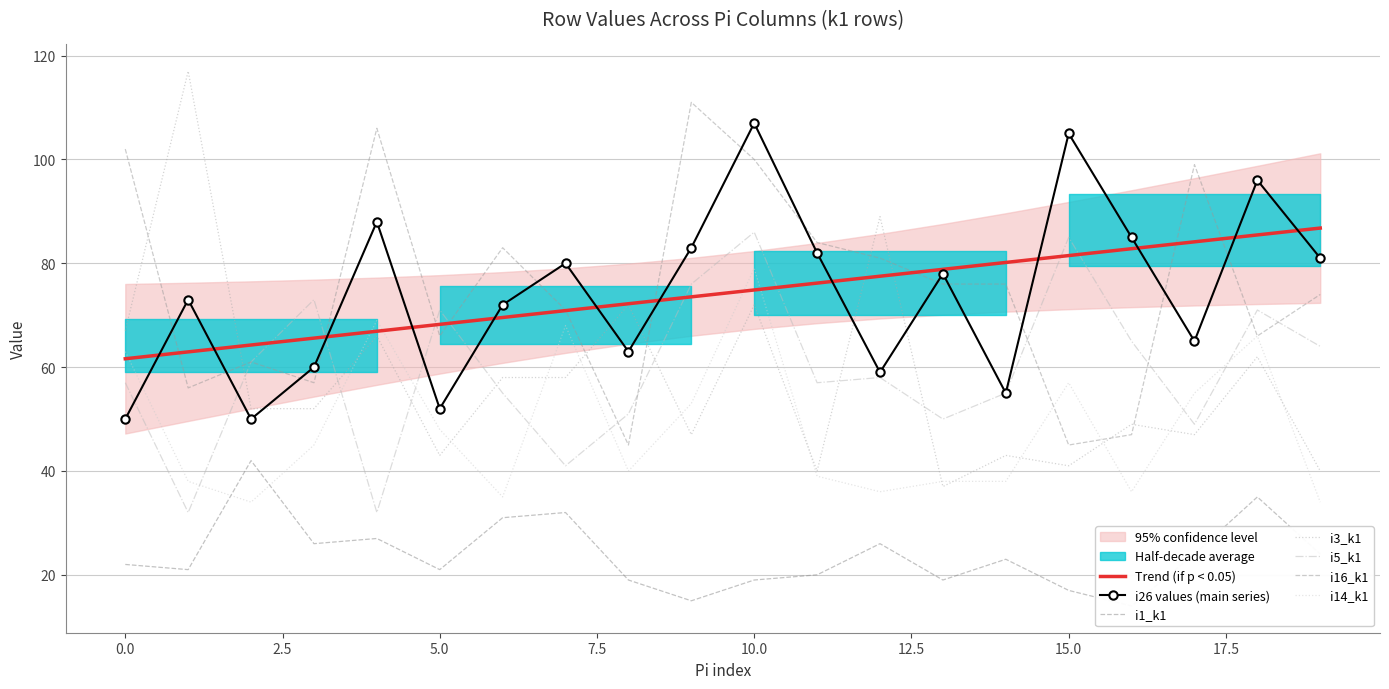

After their last crossing, which series has the higher values: i16_k1 or i26 values (main series)?

i26 values (main series)